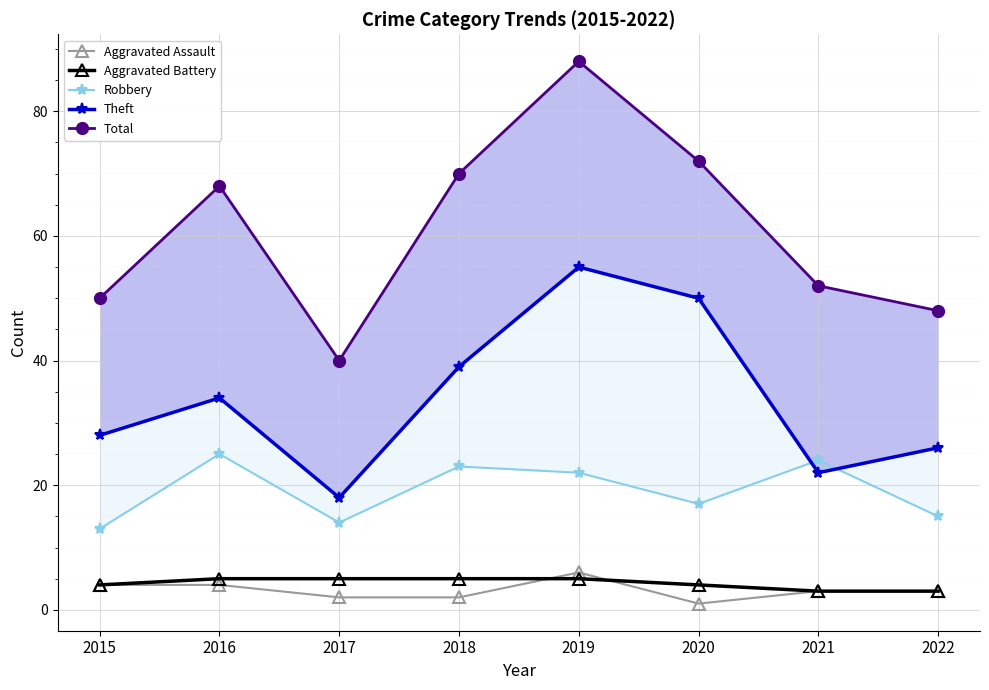

At which label is Aggravated Battery closest to 4?

2015